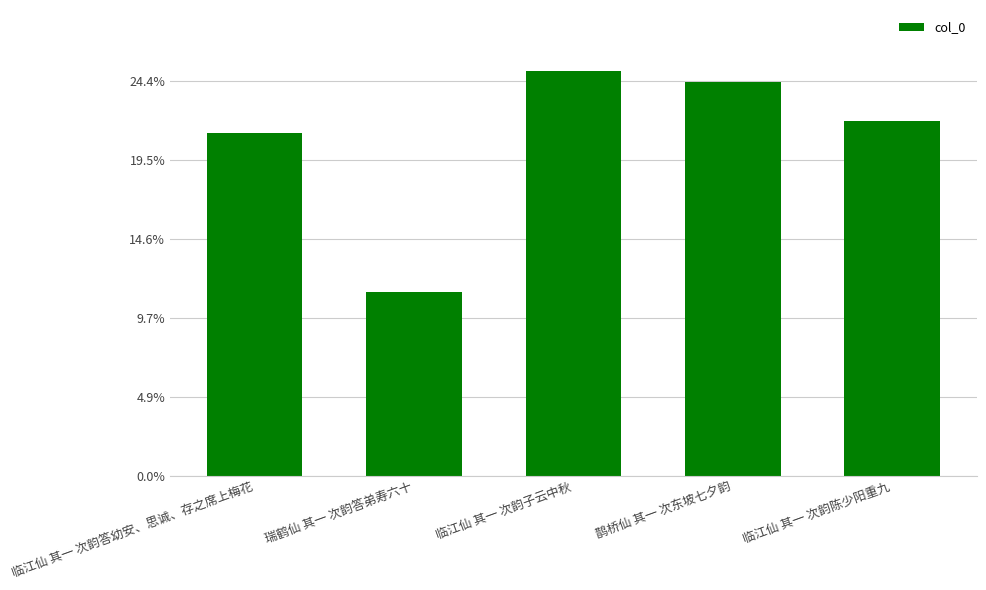

Does the chart contain stacked bars?

No